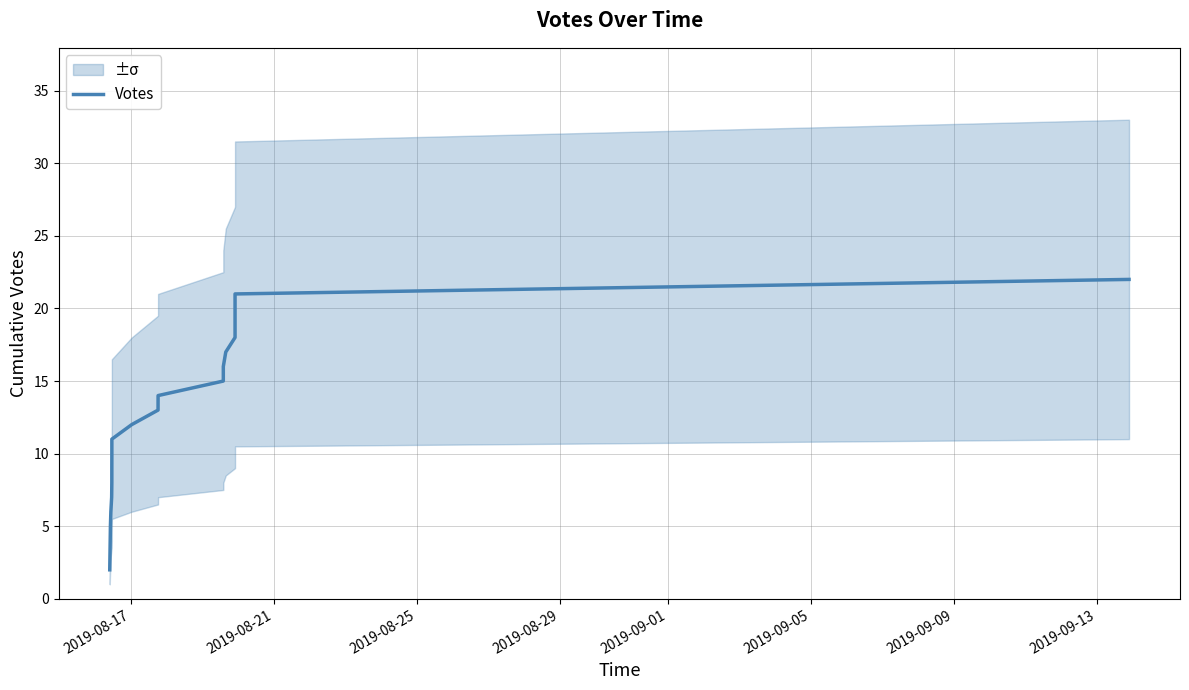

What is the minimum value shown in the chart?

2